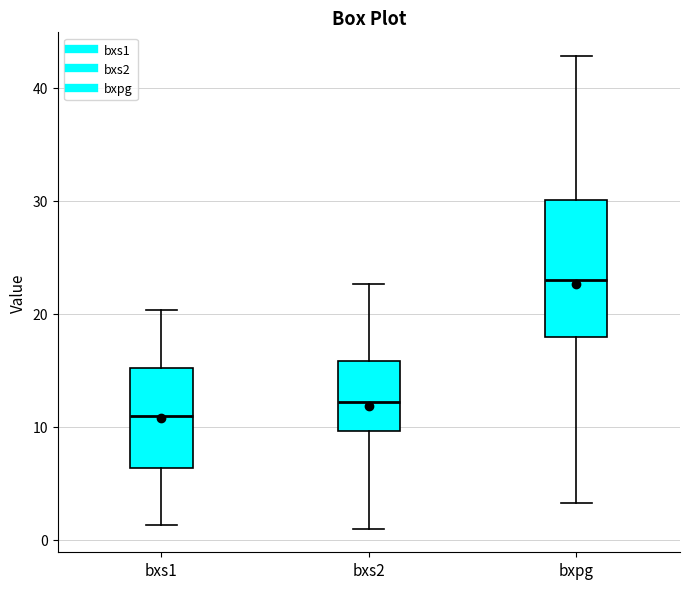

Reading left to right, read every box against the y-axis: the position of its median line, the range the box covers, and the ends of its whiskers. The values are not printed on the chart, so give them approximately, as read against the axis.

bxs1: median 11, box 6 to 15, whiskers 1 to 20
bxs2: median 12, box 10 to 16, whiskers 1 to 23
bxpg: median 23, box 18 to 30, whiskers 3 to 43